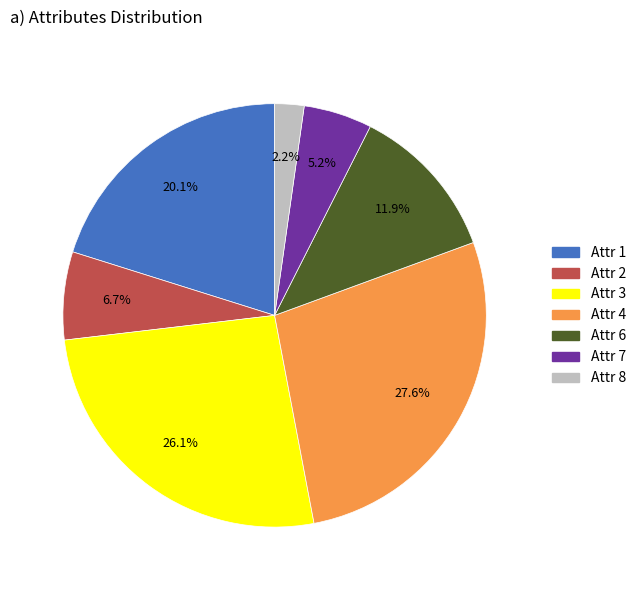

Does any single category account for the majority?

No